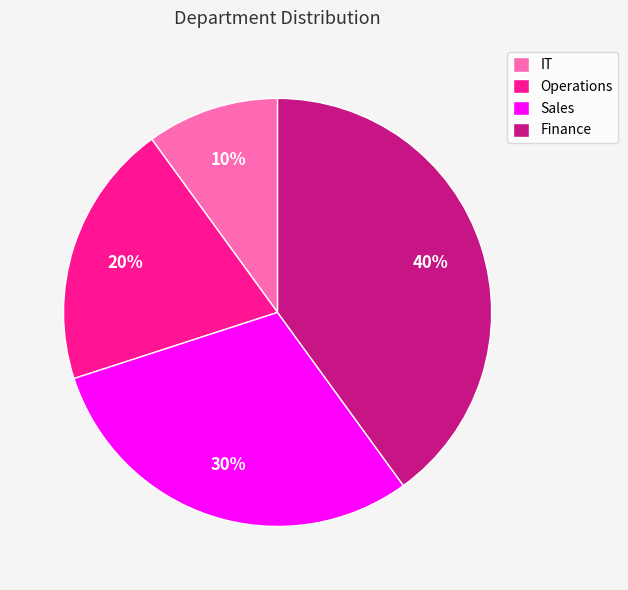

To the nearest percent, what is the average slice percentage?

25%